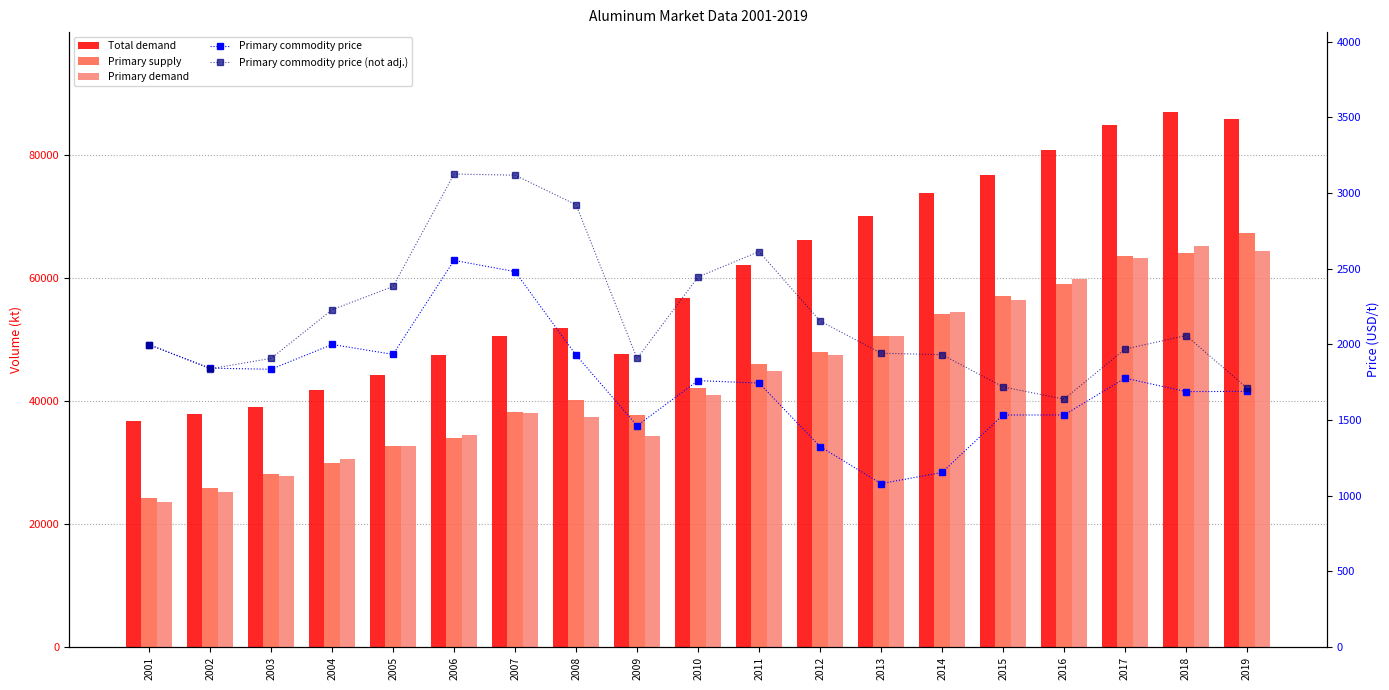

Between 2008 and 2011, which series saw the biggest shift?

Total demand